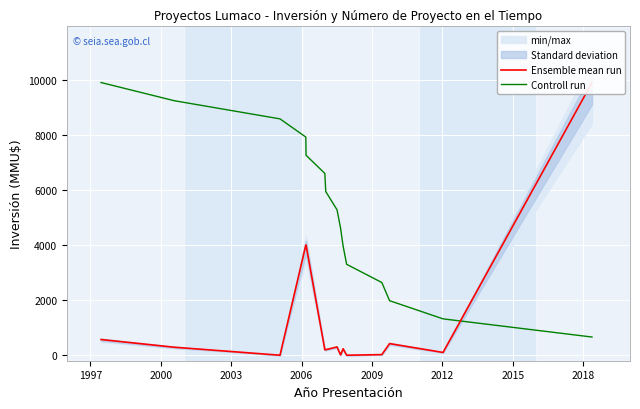

What is the lowest value of the Controll run series?

660.2